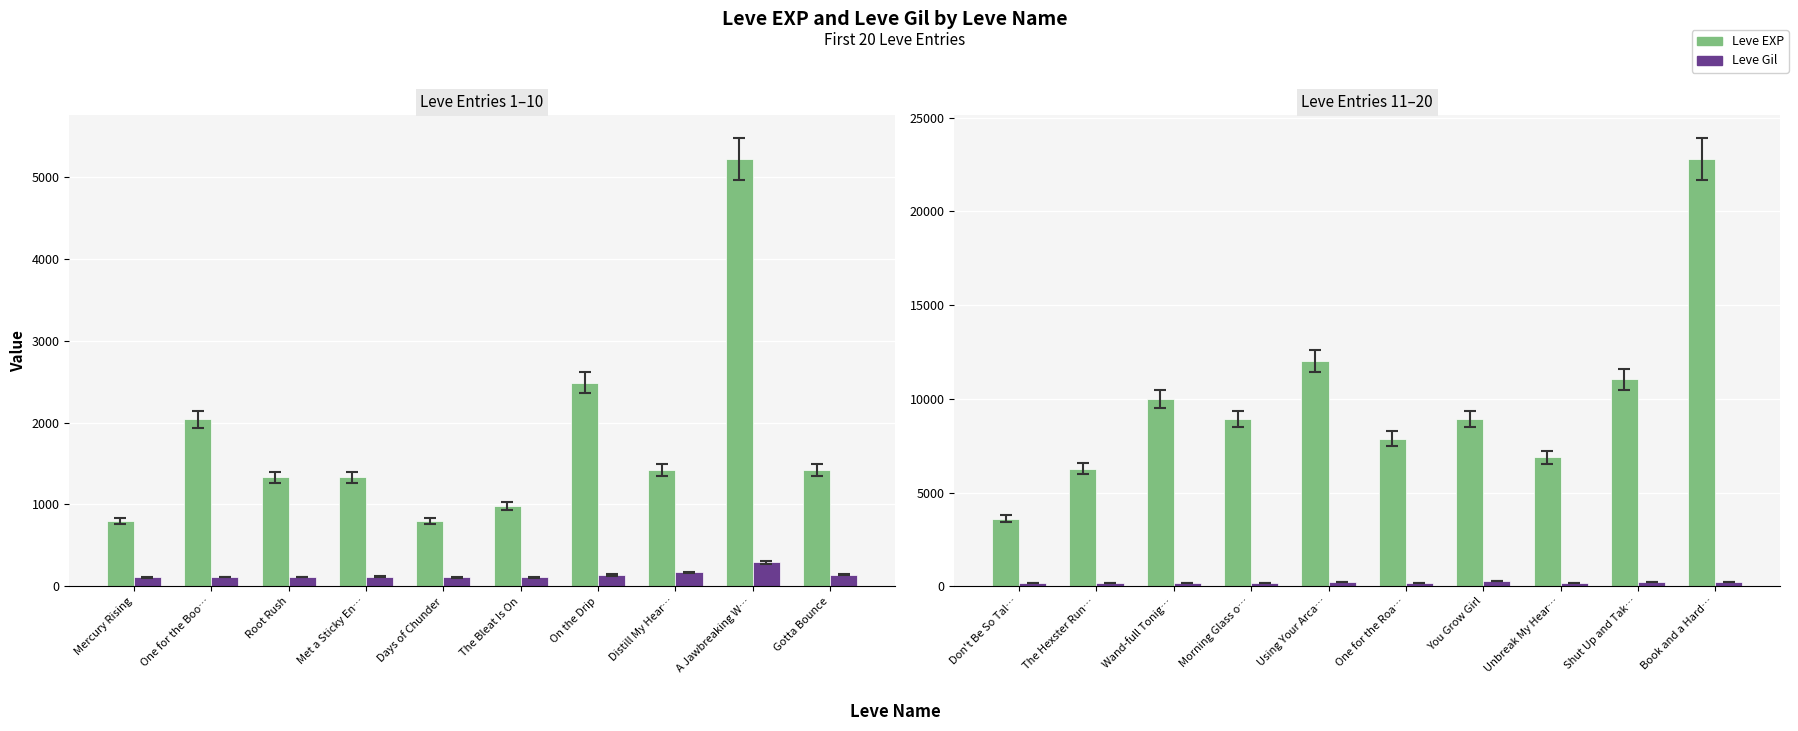

What is the greatest value displayed?

22790